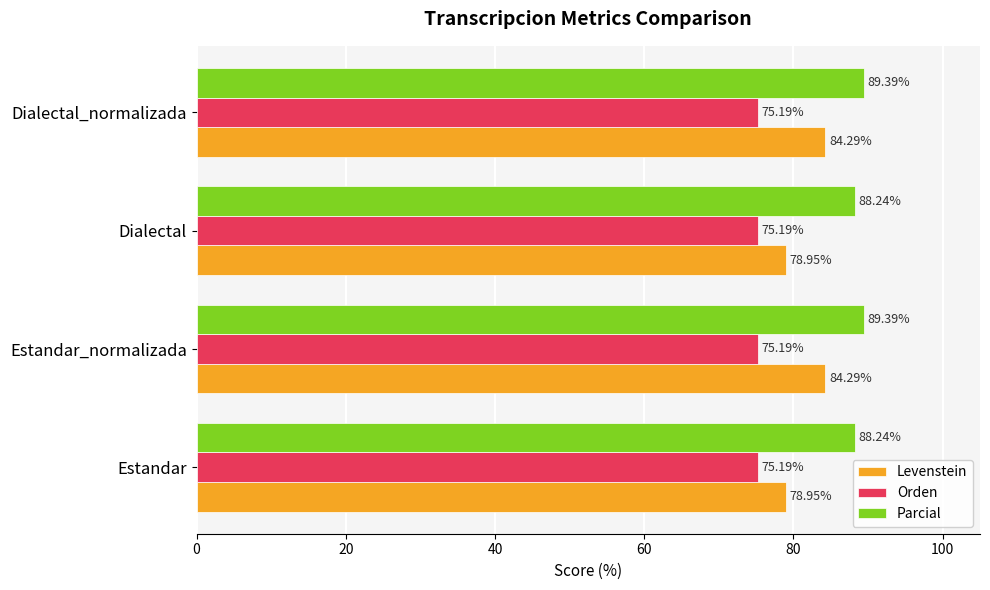

Which series has the largest total across all categories?

Parcial